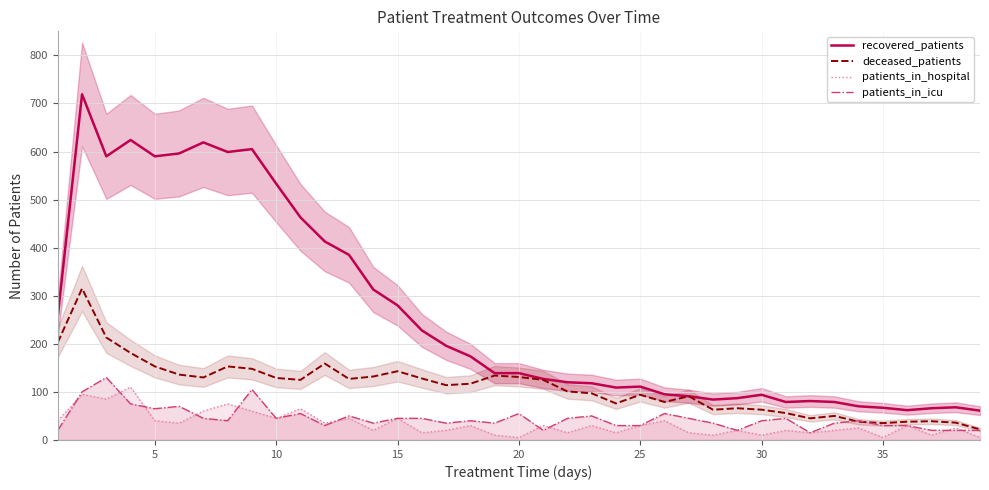

What is the highest value of the deceased_patients series?

315